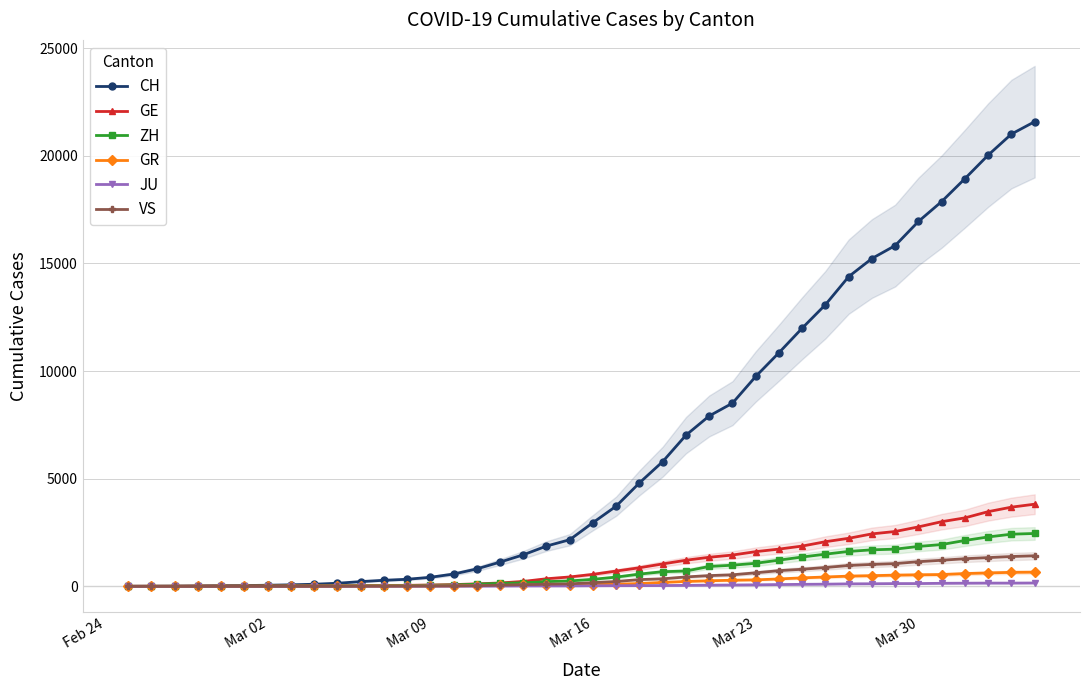

Reading right to left, list all the values displayed in this chart.

CH: 21587	21011	20034	18940	17876	16951	15831	15229	14388	13085	11994	10853	9749	8509	7915	7022	5794	4807	3727	2959	2165	1870	1463	1125	807	570	419	327	280	219	142	97	69	50	36	30	20	8	4	0
GE: 3816	3678	3469	3180	3003	2761	2547	2436	2231	2073	1870	1729	1611	1453	1350	1212	1041	863	710	556	435	351	227	155	114	80	60	45	43	30	20	16	14	11	10	9	5	1	1	0
ZH: 2455	2422	2294	2130	1941	1853	1727	1695	1621	1494	1362	1216	1070	981	922	711	679	568	429	326	250	218	163	140	101	62	49	40	34	29	23	15	13	10	7	6	2	2	0	0
GR: 657	649	622	592	547	535	519	495	474	433	393	343	300	284	258	226	182	128	101	84	71	56	53	43	31	22	18	18	17	16	14	12	9	9	6	6	6	2	2	0
JU: 154	149	149	145	140	128	127	119	114	100	92	82	69	61	54	44	36	32	29	25	19	18	17	12	7	7	7	5	5	4	4	2	2	1	1	1	1	1	0	0
VS: 1418	1385	1334	1282	1211	1144	1055	1017	968	874	793	728	628	535	498	436	349	312	225	172	115	98	76	53	30	22	17	12	7	6	5	4	3	3	2	1	1	0	0	0